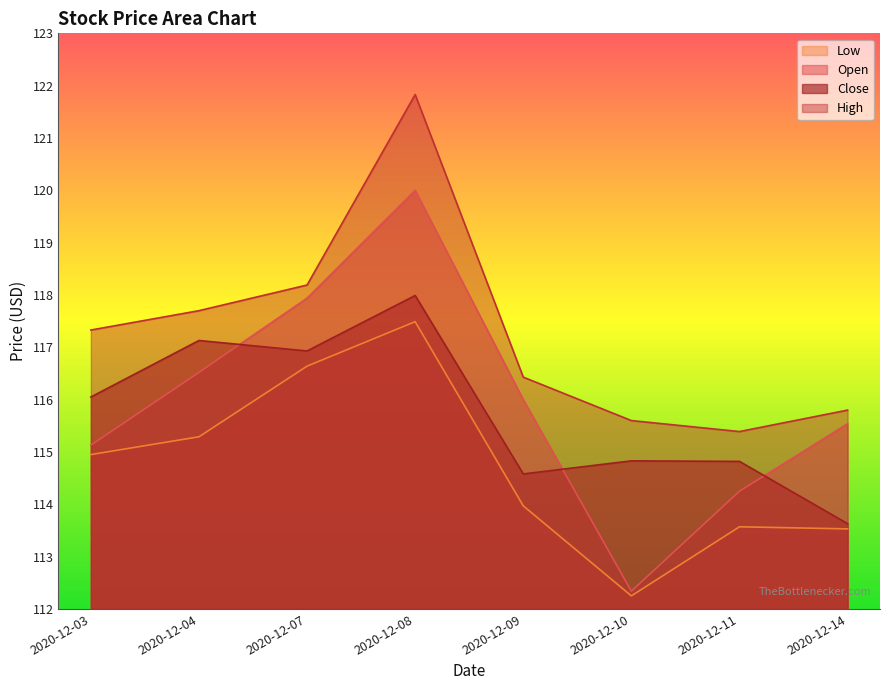

What is the difference between the maximum and minimum values in the Low series?

5.2